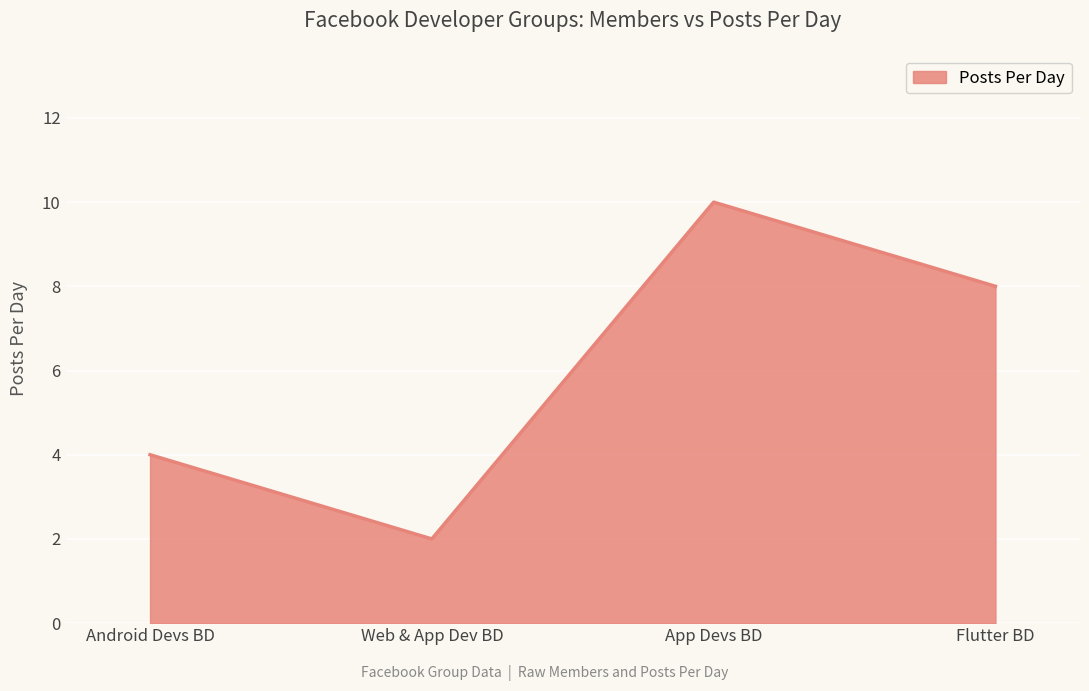

Does the chart display data point markers on the line(s)?

No